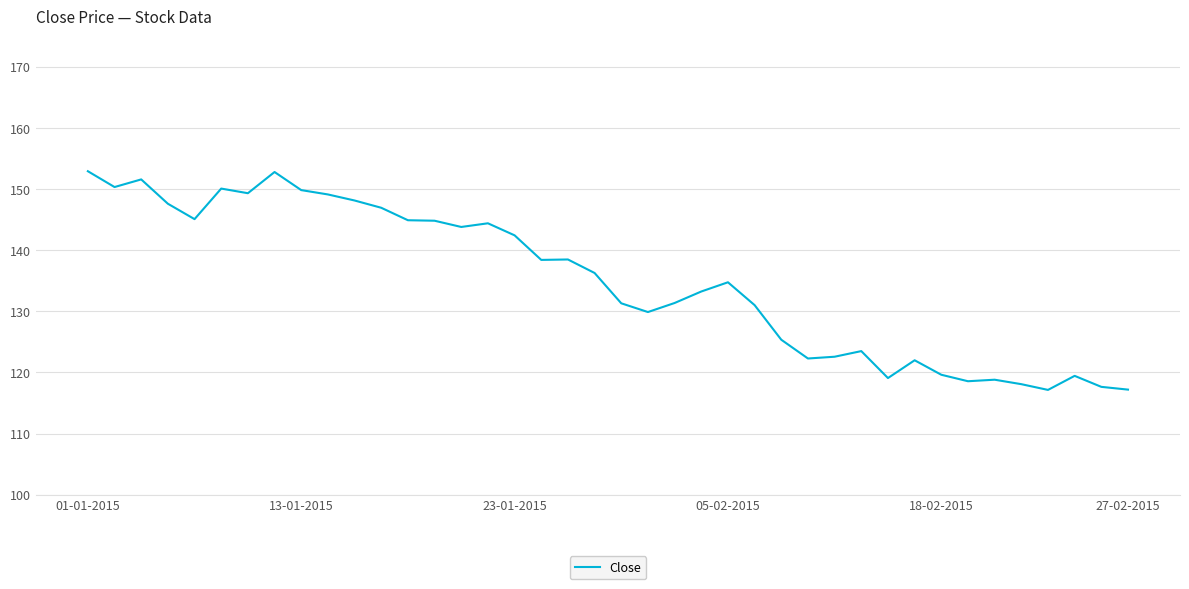

What is the smallest value displayed?

117.2